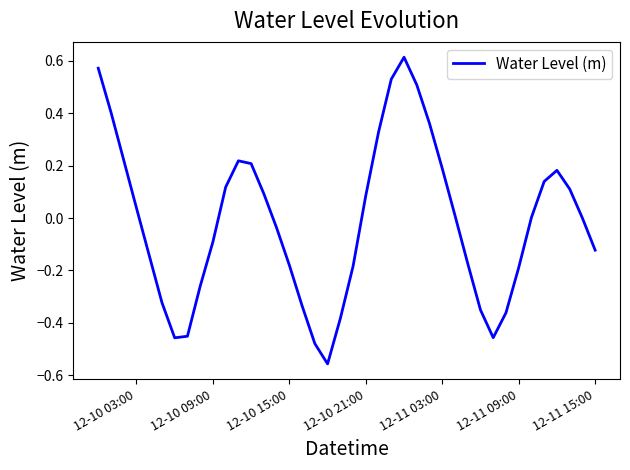

What is the difference between the maximum and minimum values?

1.2